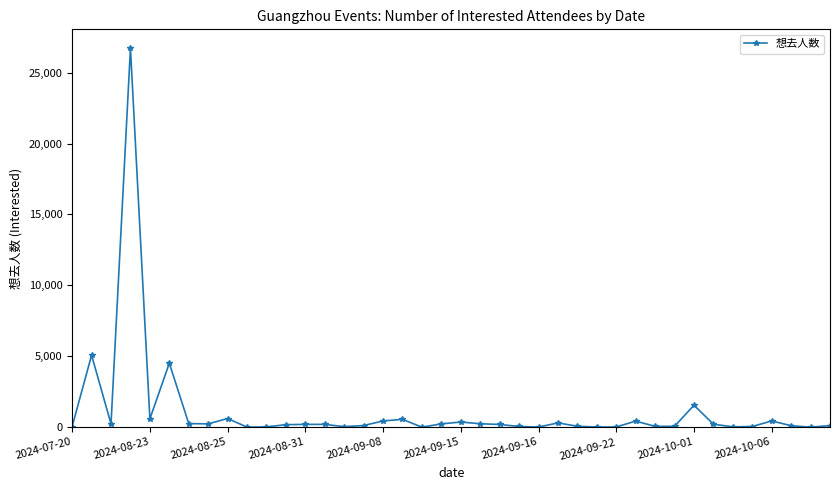

True or false: the data has more than 1 interior local peaks.

True